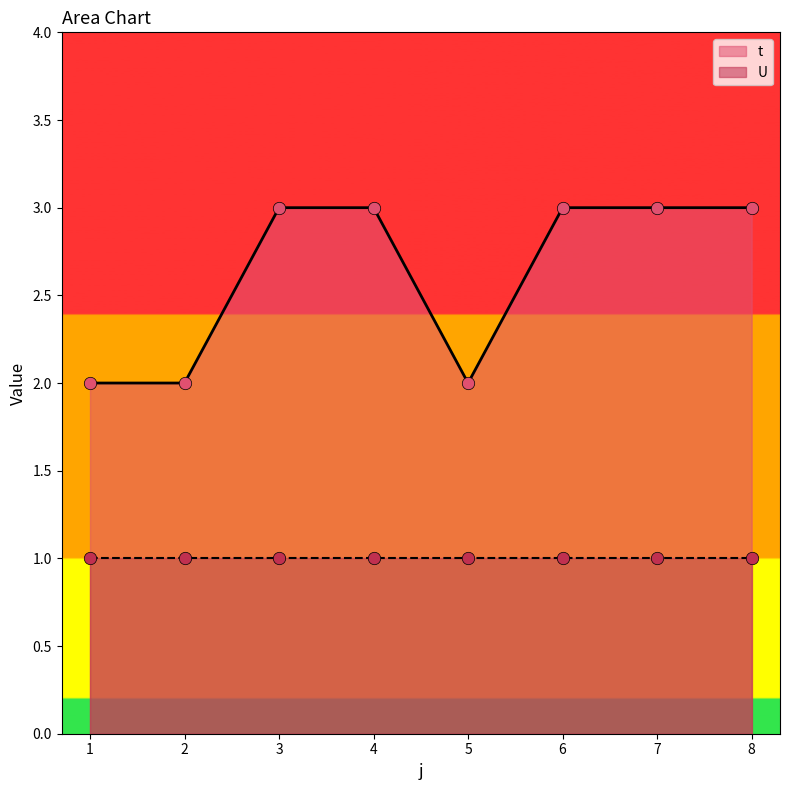

What is the change in value from 5 to 7?

+1